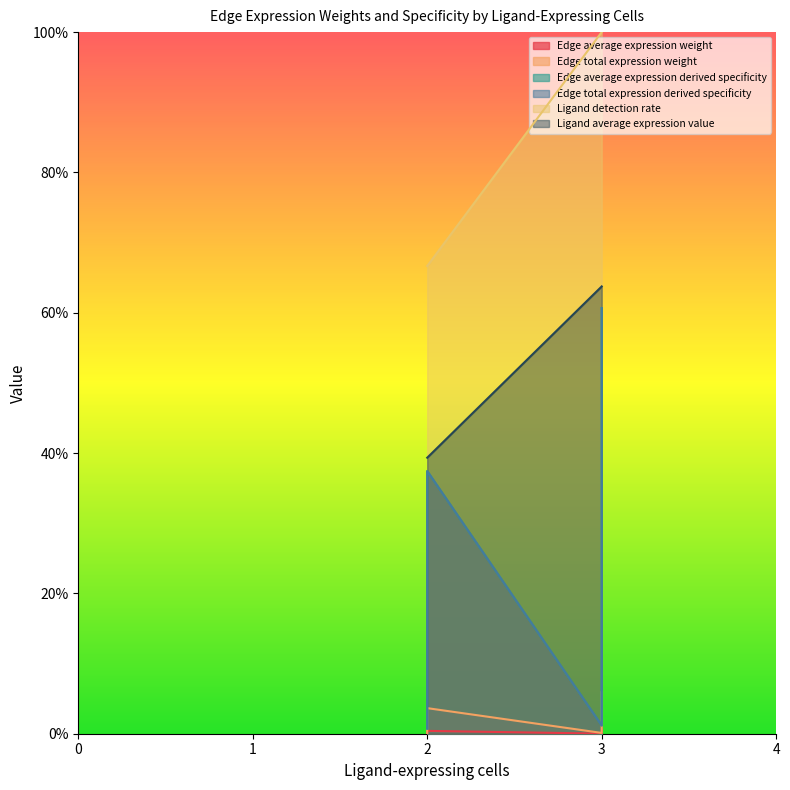

What is the value of the Edge average expression derived specificity point at the 4th from the left?

0.4